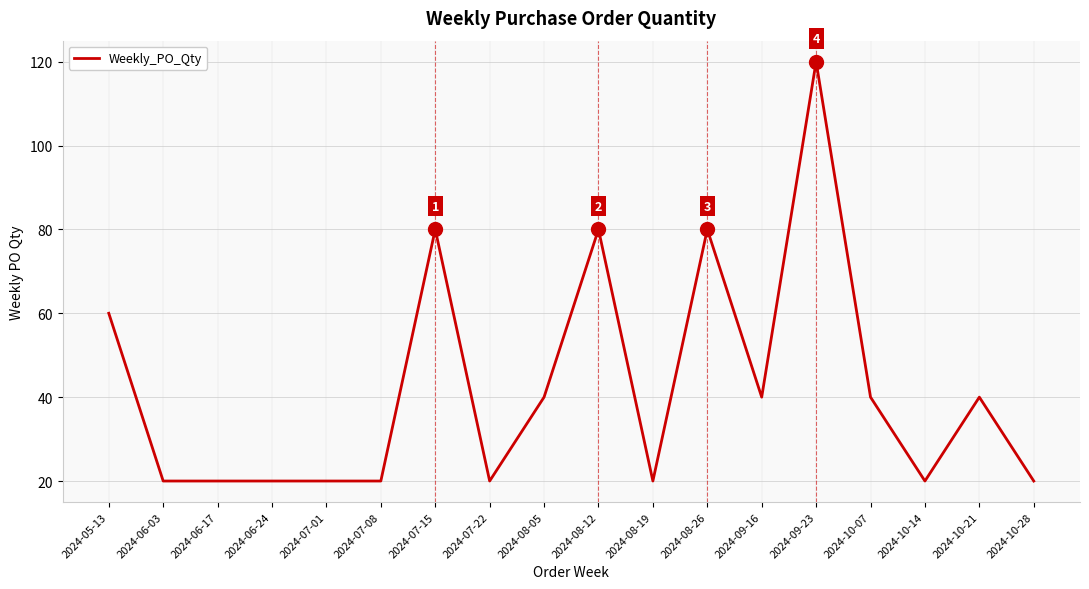

Where does the data first go above 40?

2024-05-13